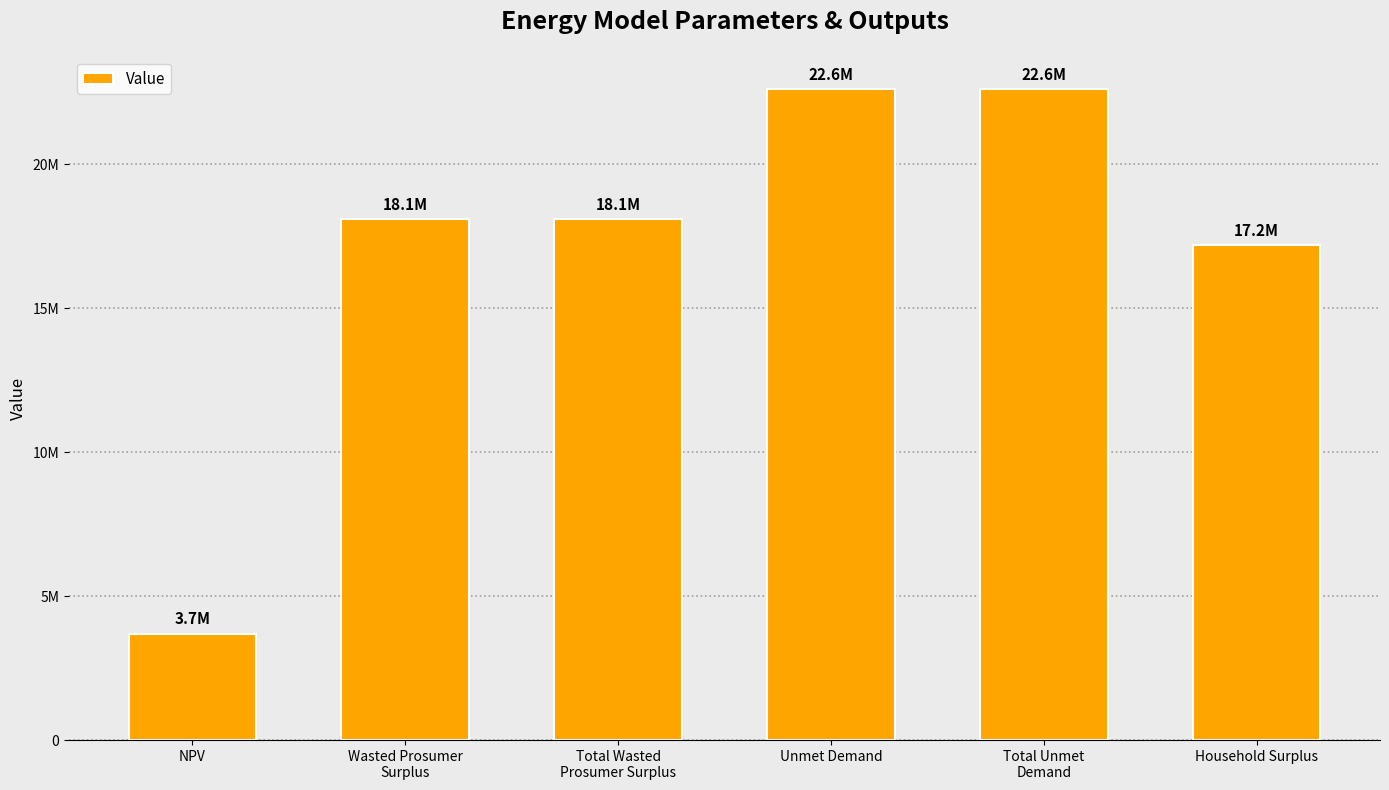

Between Household Surplus and Unmet Demand, which is larger?

Unmet Demand